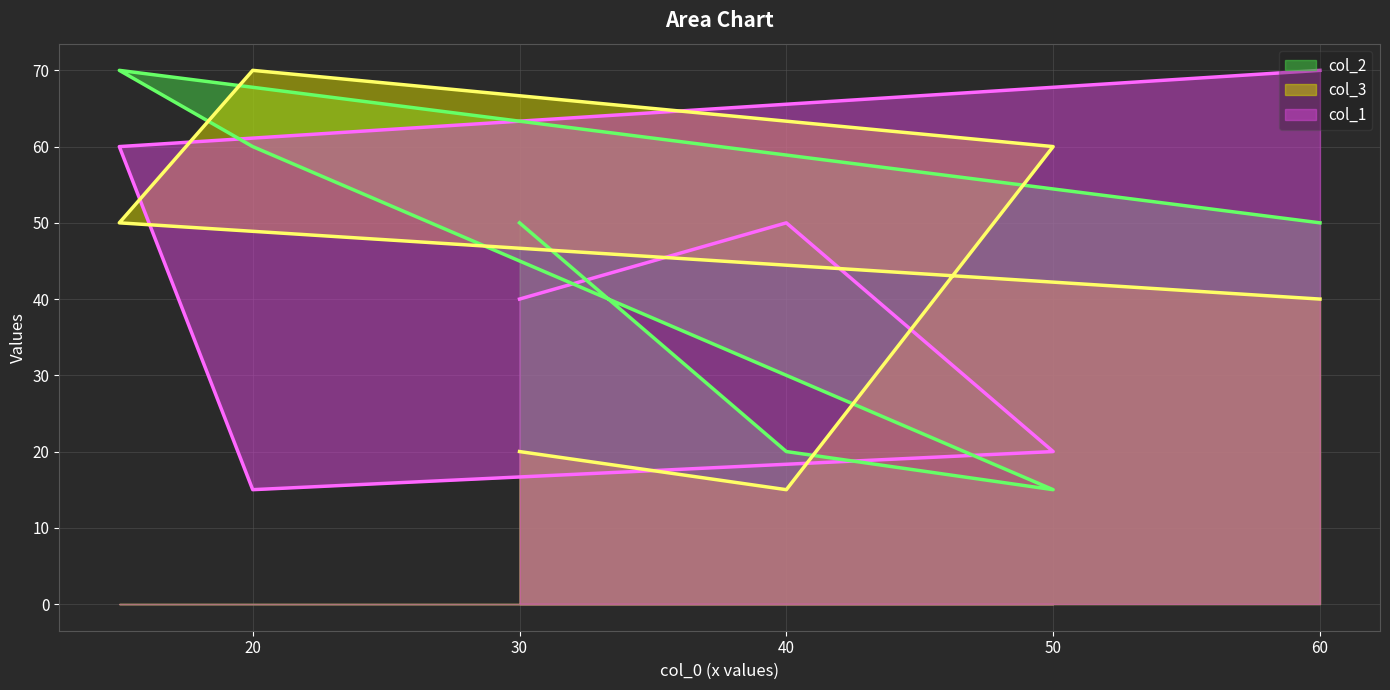

True or false: col_2 and col_1 intersect in this chart.

True